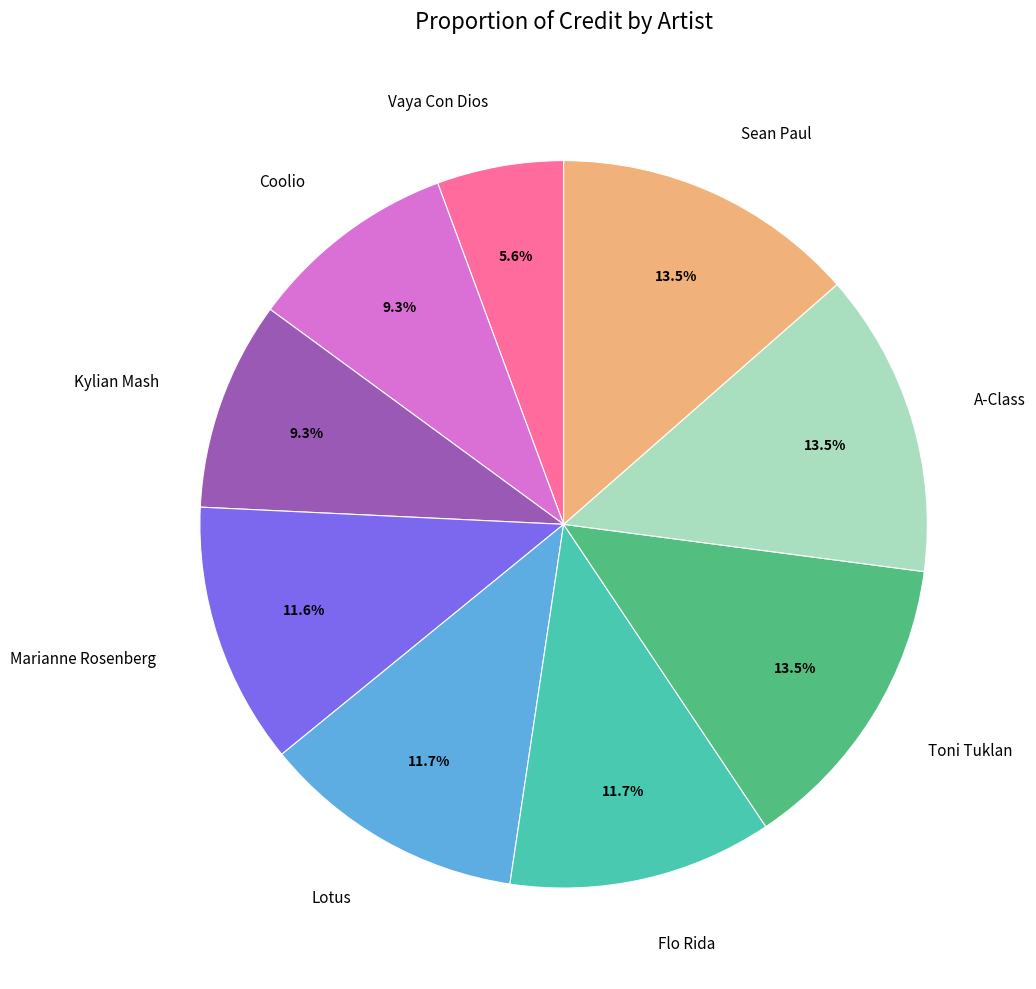

Which has a higher value, Toni Tuklan or Kylian Mash?

Toni Tuklan